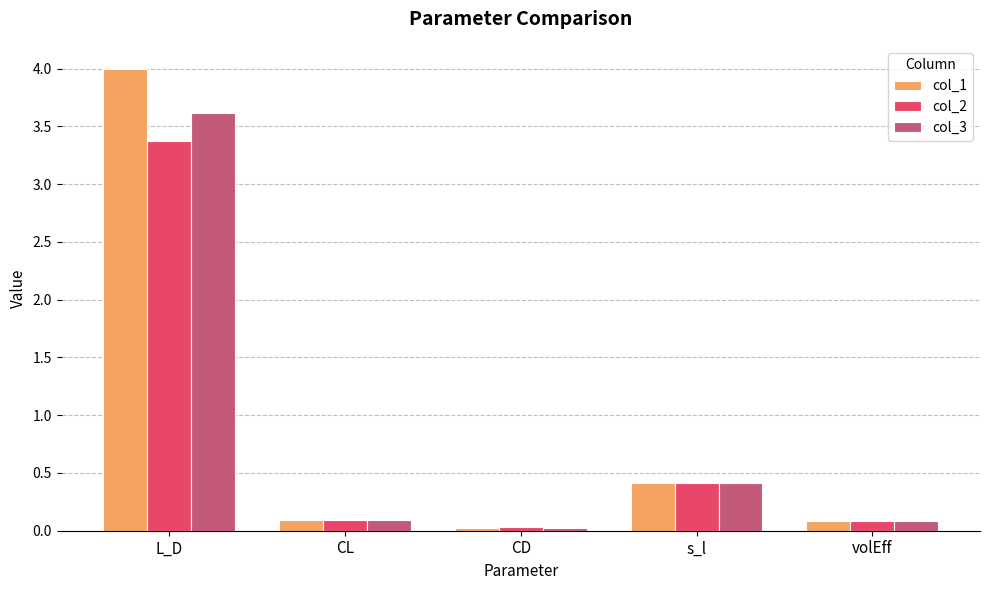

Is the value of col_3 at L_D greater than the value of col_2 at volEff?

Yes